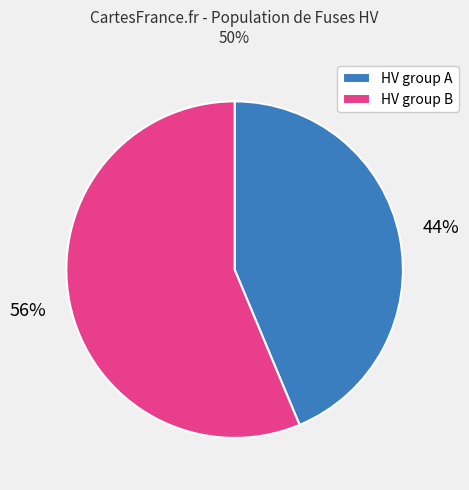

Rank the categories by value from lowest to highest.

HV group A, HV group B